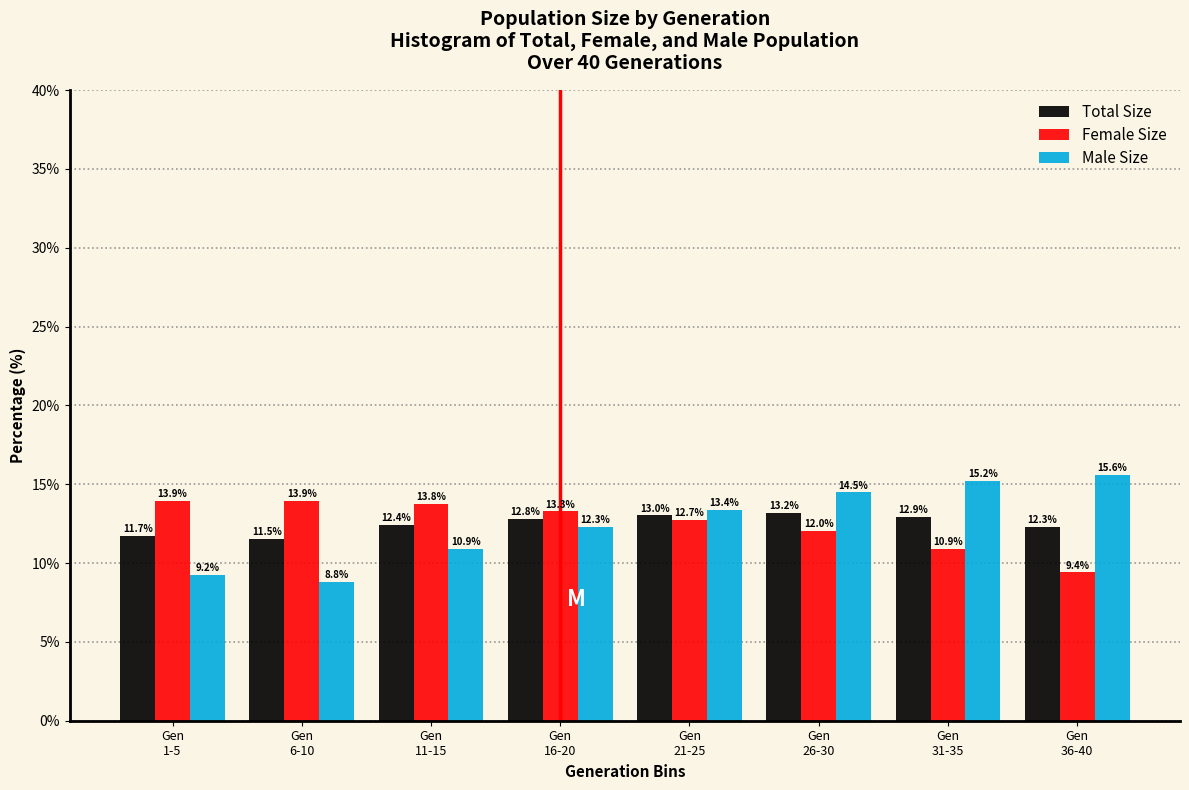

Reading left to right, list all the values displayed in this chart.

Total Size: 11.7	11.5	12.4	12.8	13.0	13.2	12.9	12.3
Female Size: 13.9	13.9	13.8	13.3	12.7	12.0	10.9	9.4
Male Size: 9.2	8.8	10.9	12.3	13.4	14.5	15.2	15.6